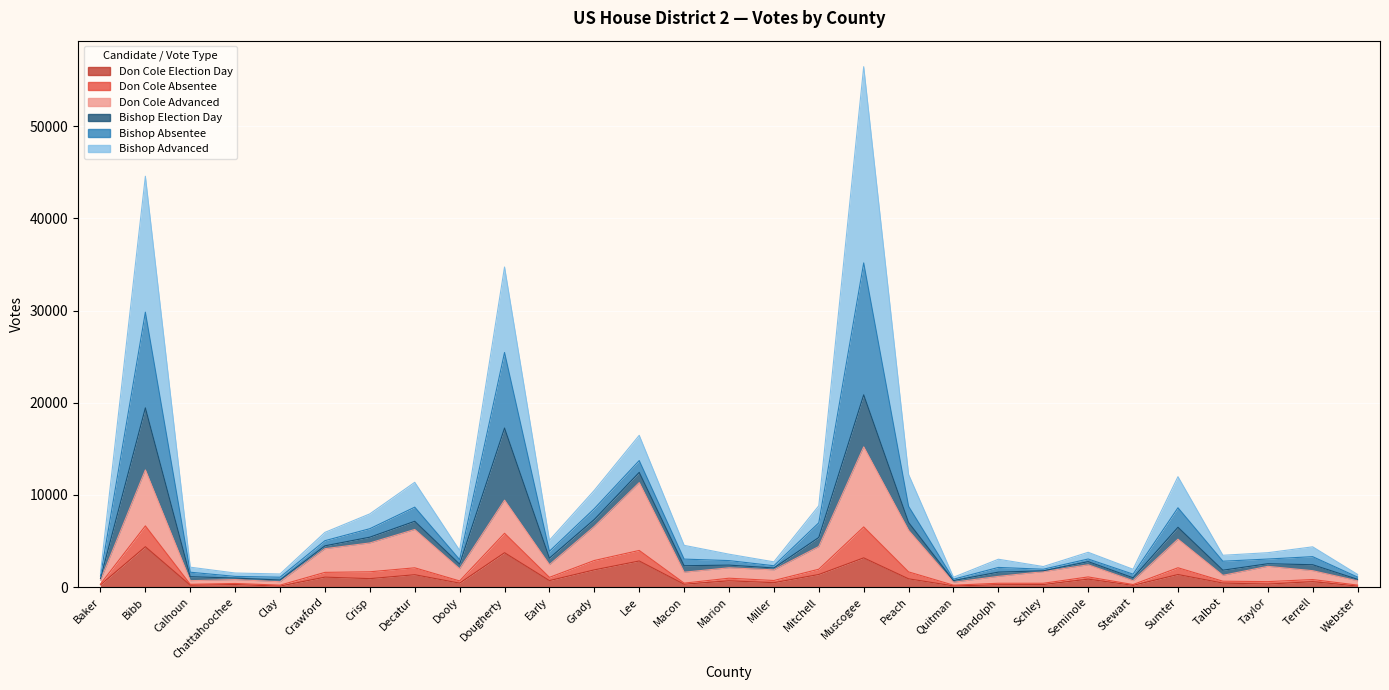

True or false: Bishop Absentee has more than 1 points higher than both neighbors.

True